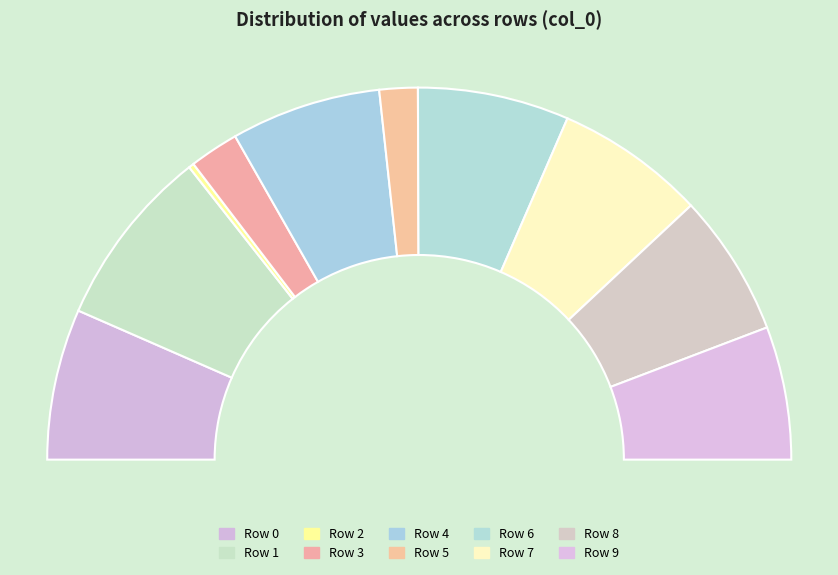

To the nearest percent, what is the combined percentage of Row 2 and Row 1?

16%